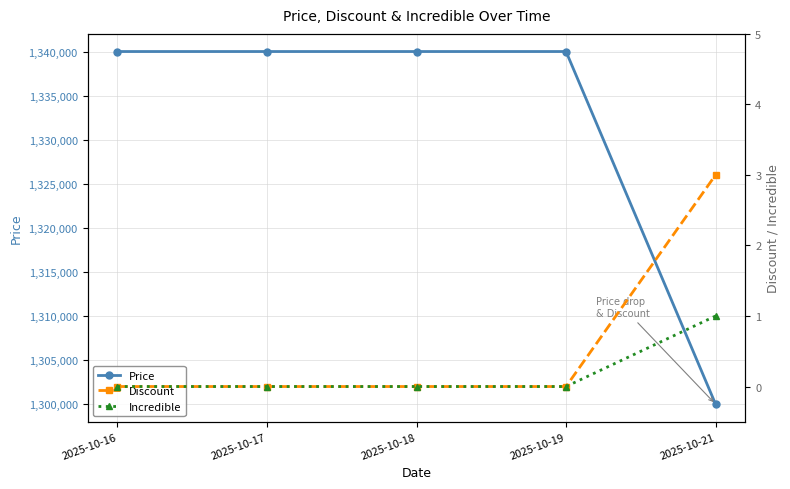

Is the value of Price at 2025-10-19 greater than the value of Discount at 2025-10-17?

Yes